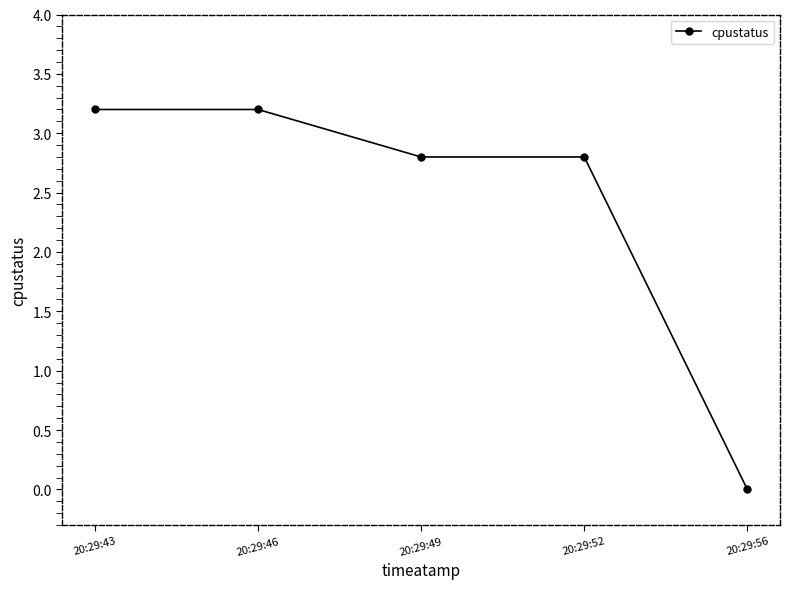

True or false: the data shows 3.8 at 20:29:49.

False